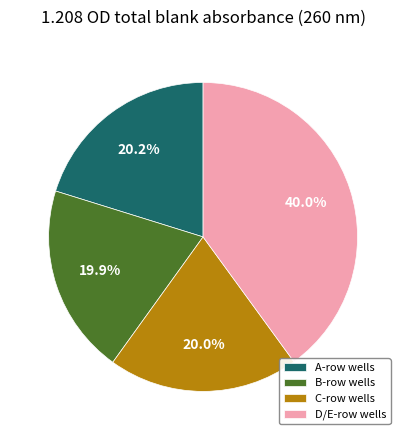

What is the largest slice in the pie chart?

D/E-row wells